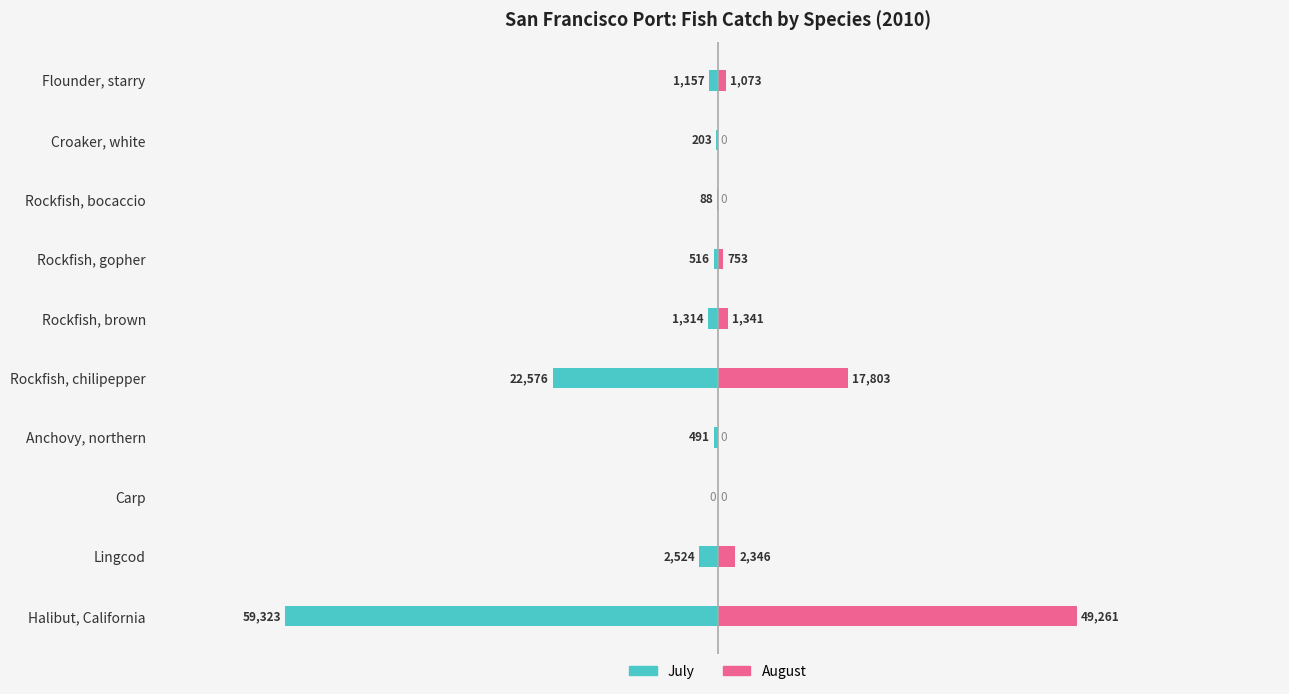

What is the sum of the July values at Rockfish, chilipepper and Rockfish, bocaccio?

-22664